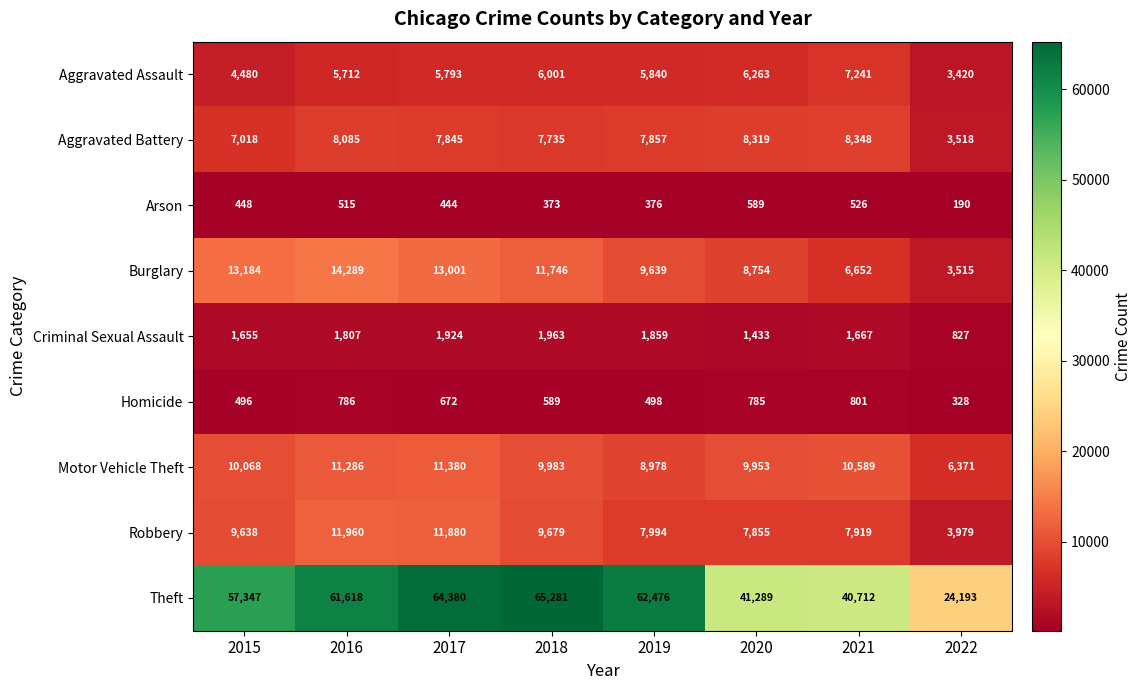

How many values in the Criminal Sexual Assault series are below 1807?

4